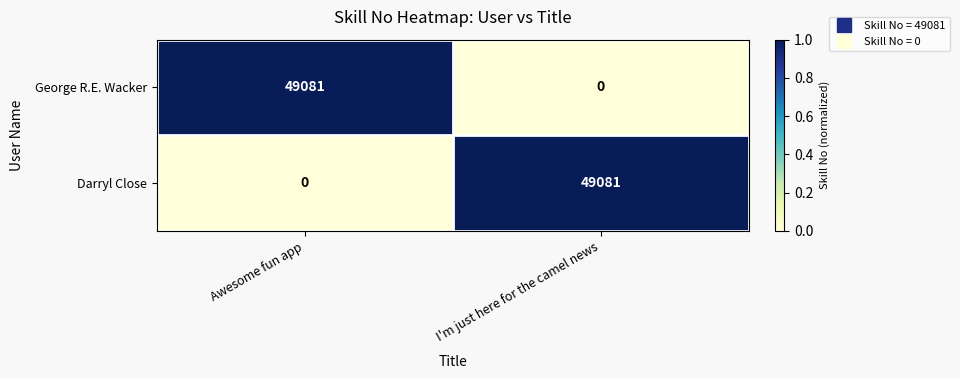

List the labels in order of Darryl Close value, largest first.

I'm just here for the camel news, Awesome fun app